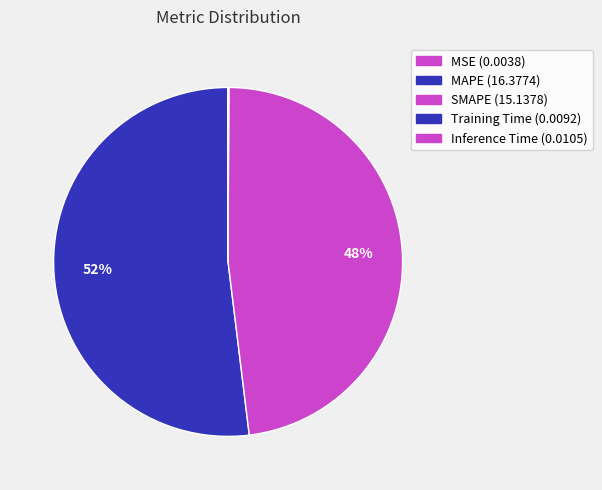

Does MAPE account for over 50% of the chart?

Yes